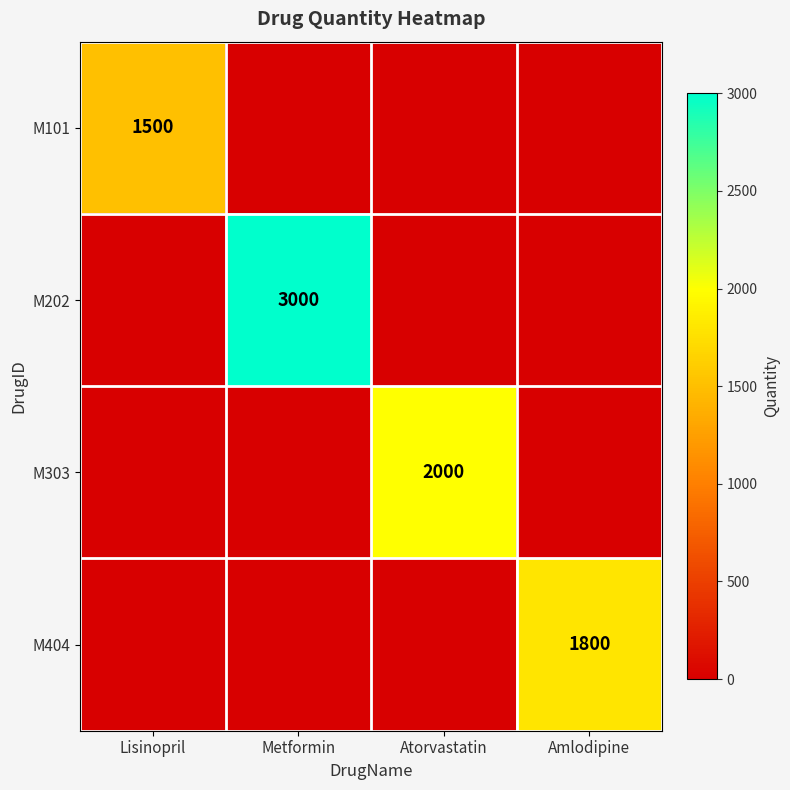

How many data points does each series have?

4